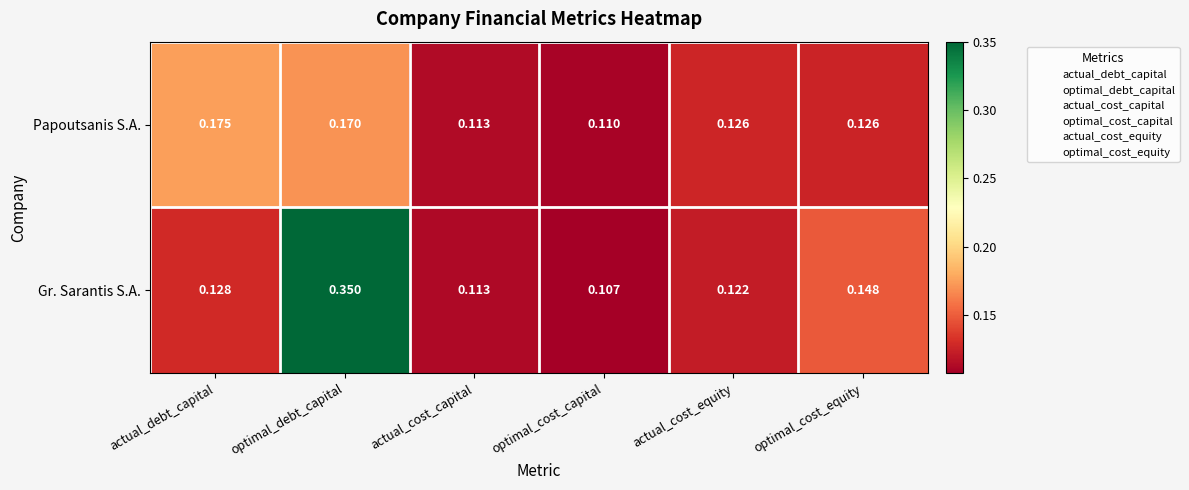

Which series has the widest spread of values?

Gr. Sarantis S.A.